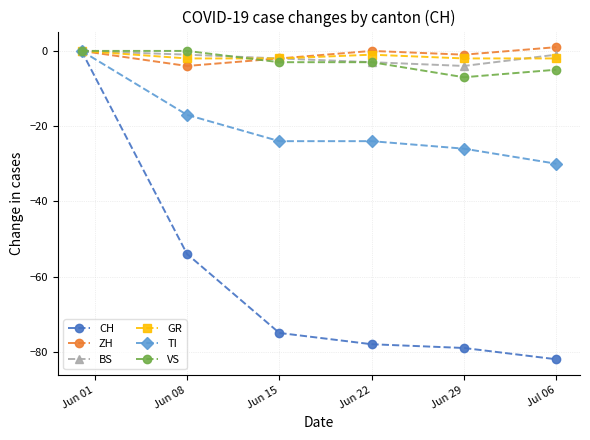

Which series has the widest spread of values?

CH